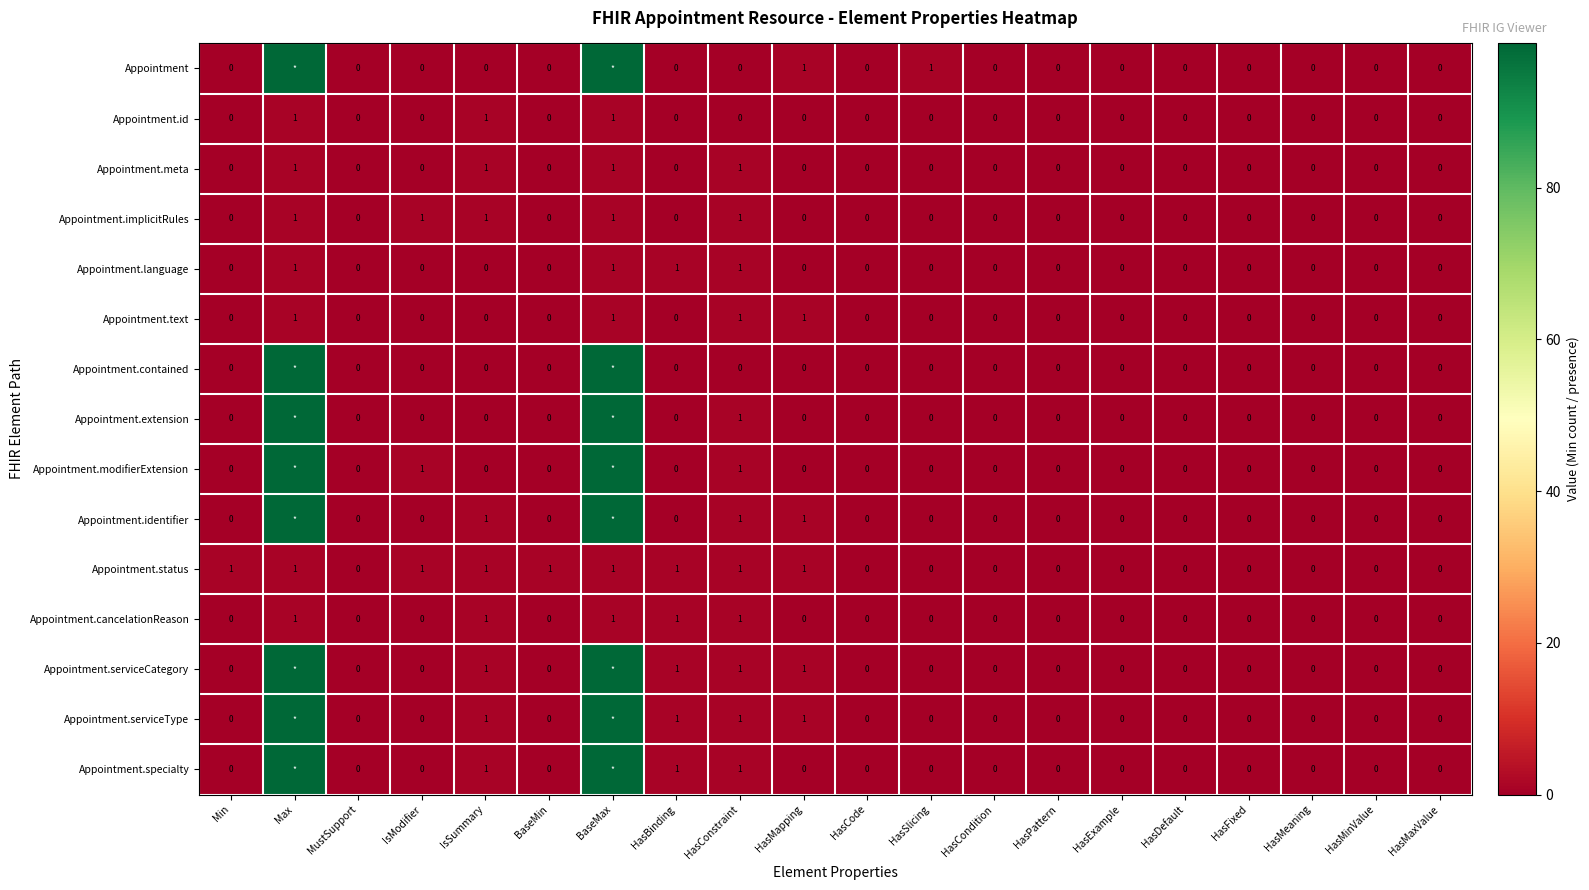

Which has a higher value, HasMeaning or IsSummary?

HasMeaning